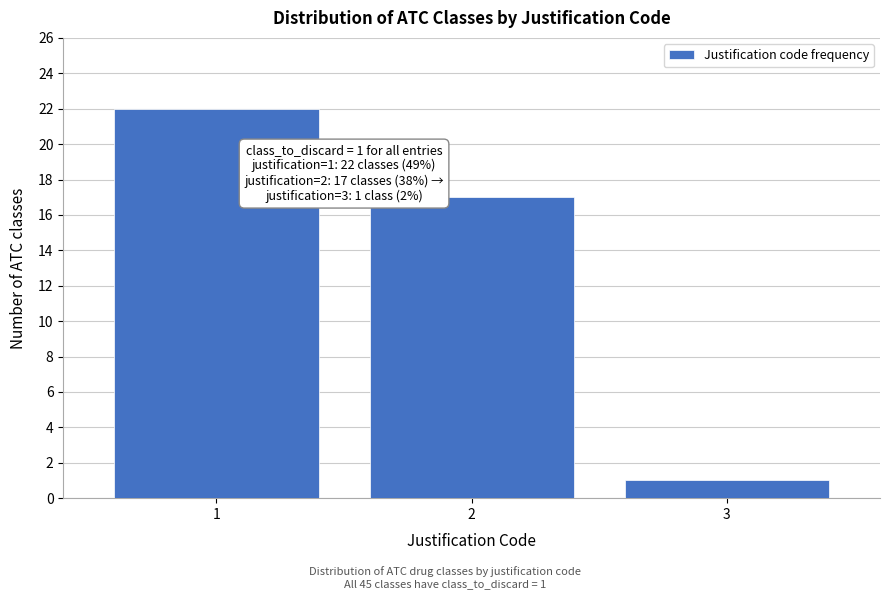

Reading left to right, what are all the values shown in this chart?

22	17	1